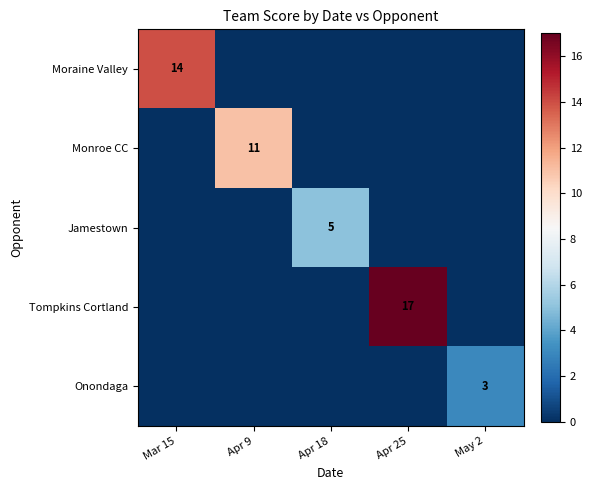

Is it true that Monroe CC equals 11 at Apr 9?

True